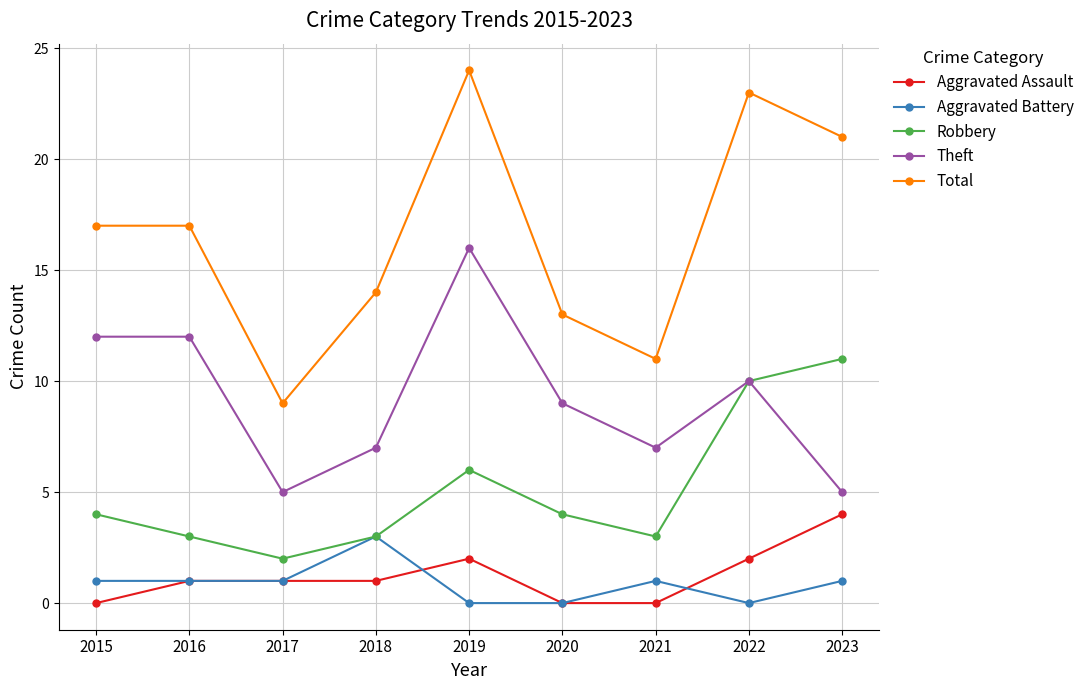

Between 2017 and 2022, which series saw the biggest shift?

Total